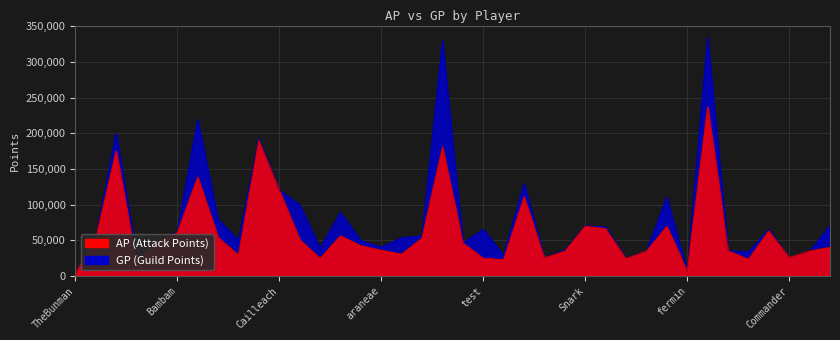

Rank the series by their average value, from lowest to highest.

AP, GP